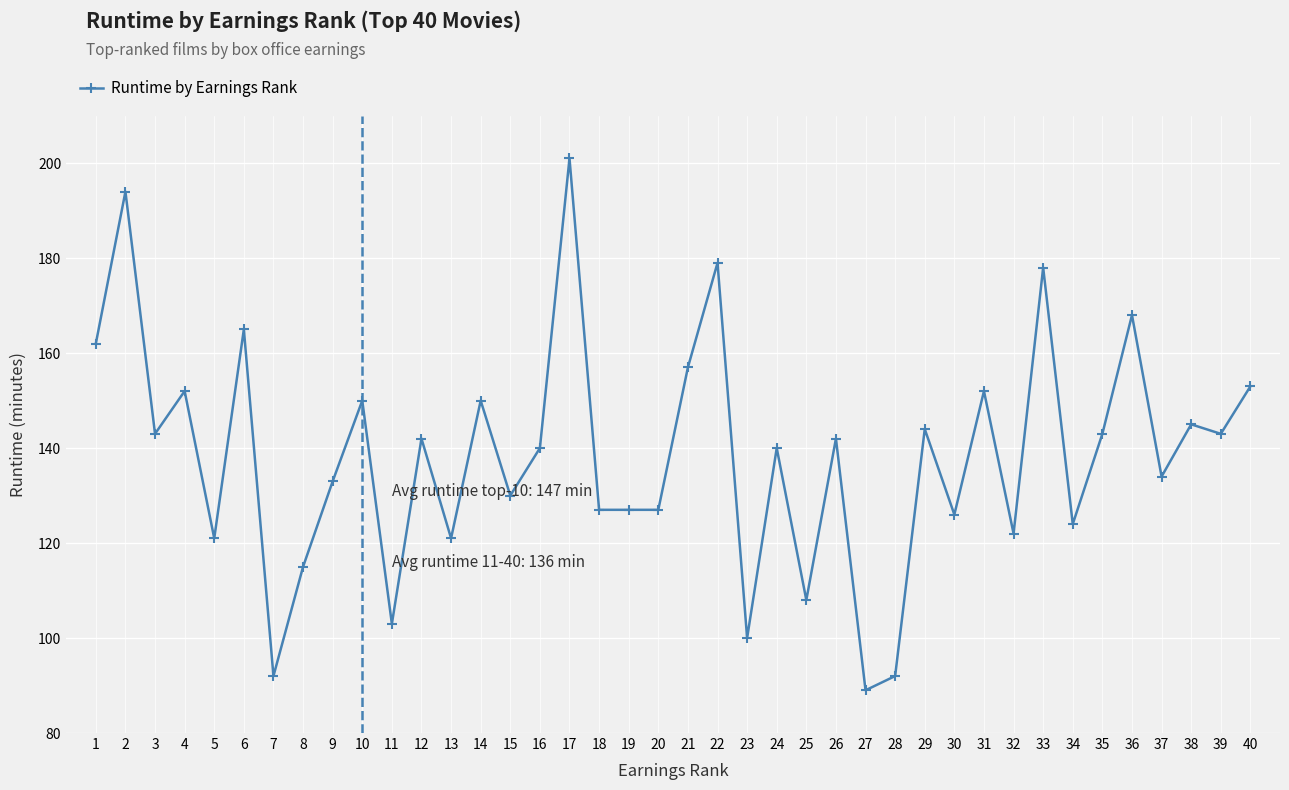

How many data points are less than 142?

20